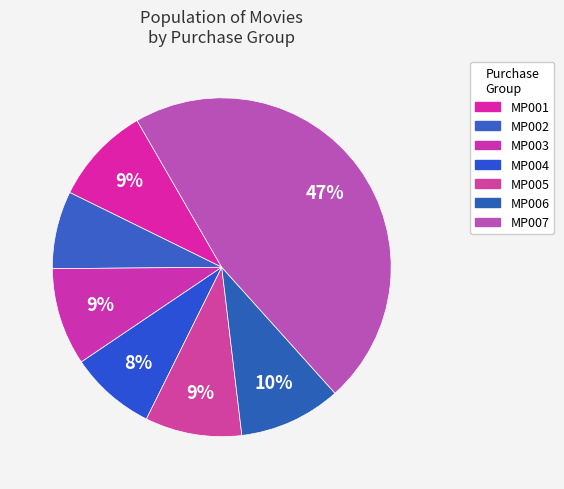

How many slices are in this pie chart?

7